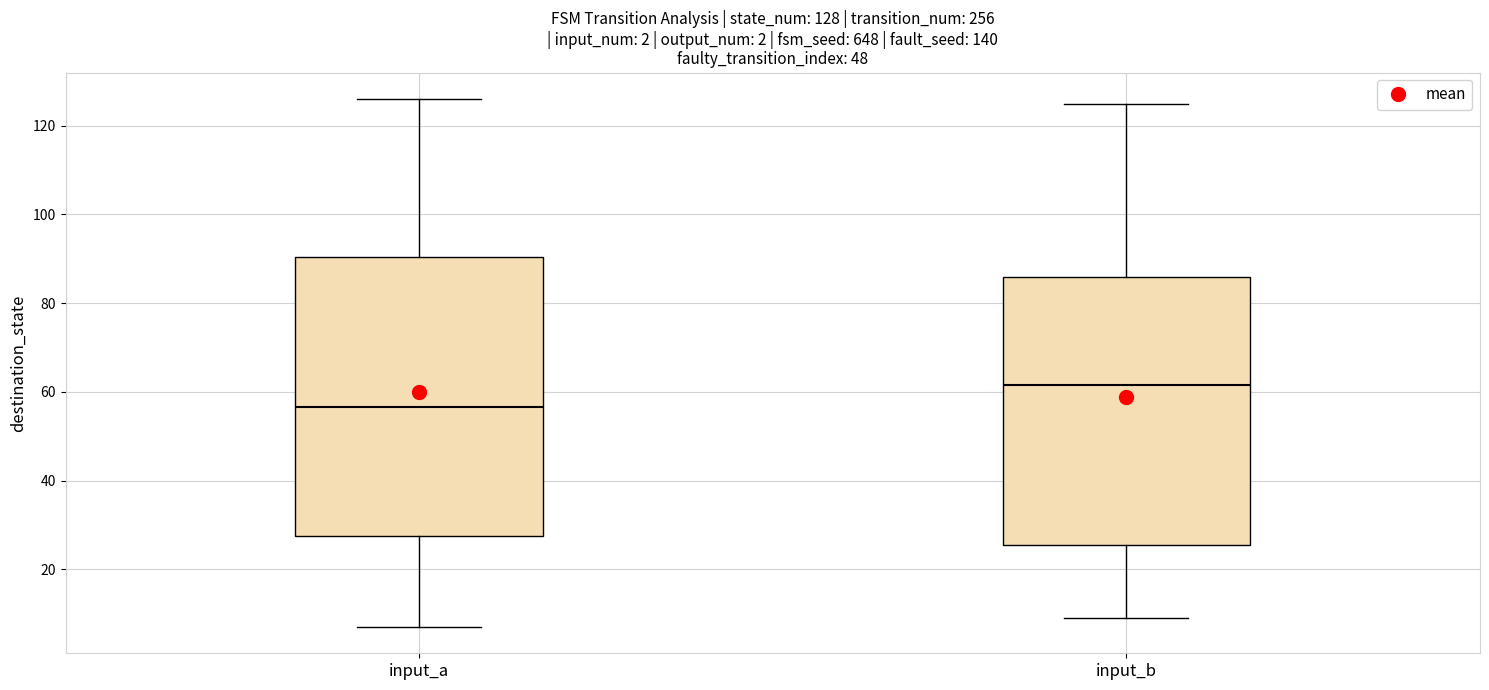

Comparing the boxes themselves (not the whiskers), which one is the tallest?

input_a